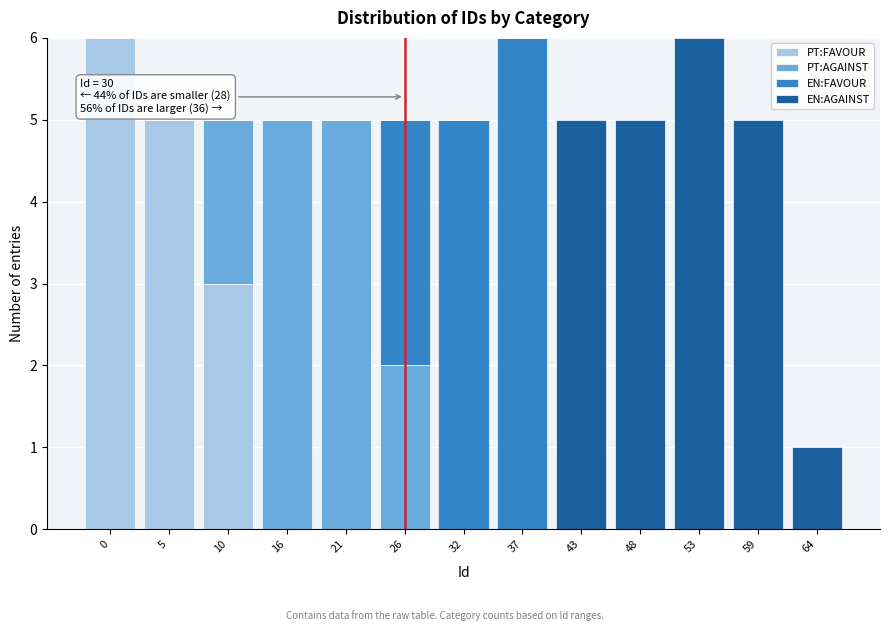

What is the highest value of the PT:FAVOUR series?

6